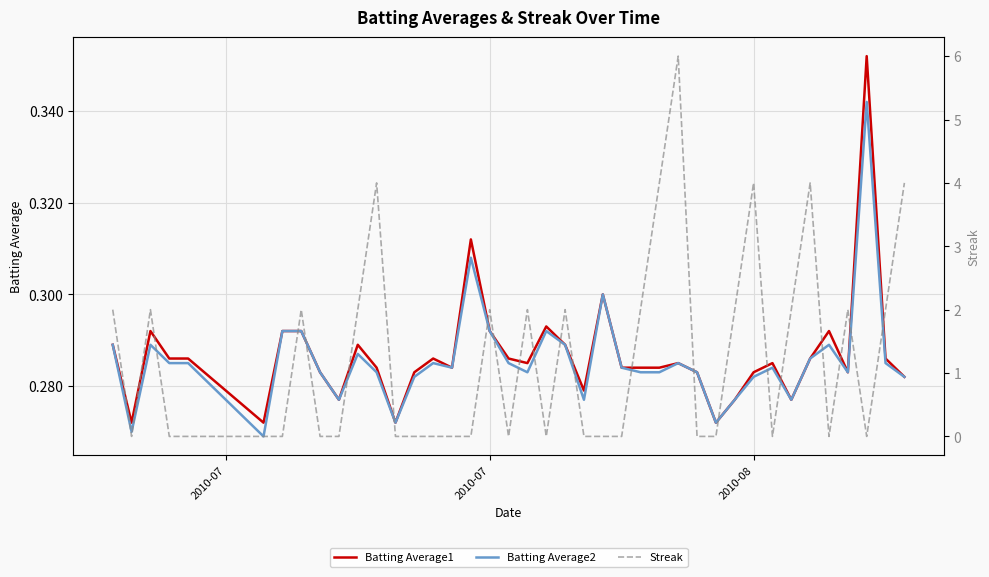

True or false: Batting Average2 has a value of 0.2 at 2010-08.

False